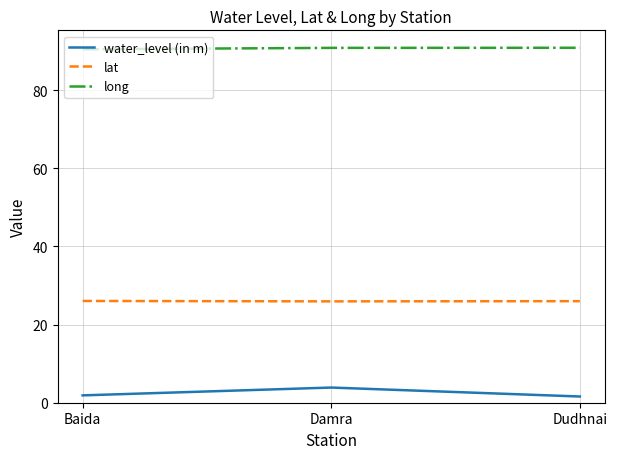

Which series has the largest range (max minus min)?

water_level (in m)